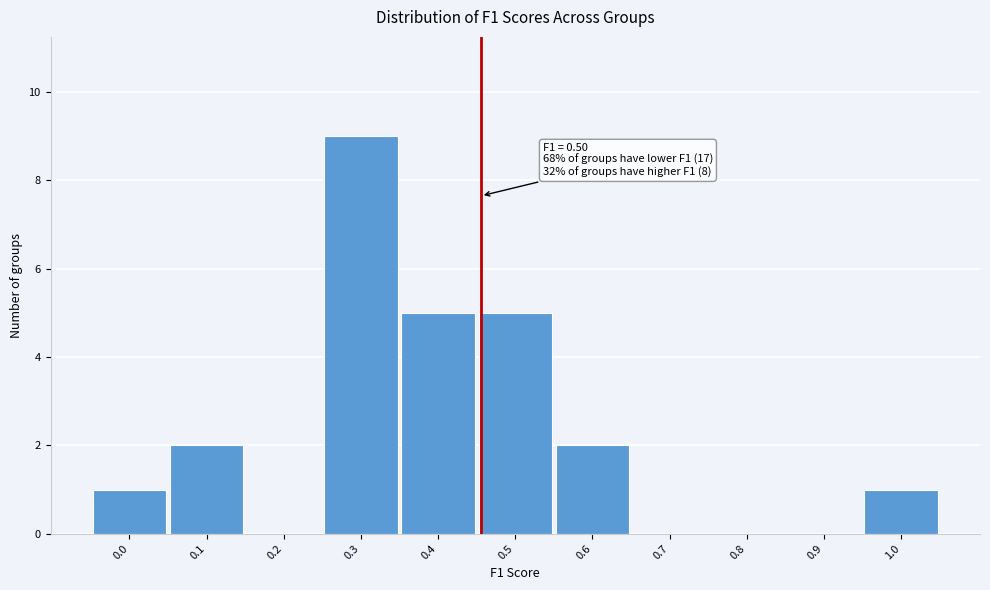

Reading left to right, what are all the values shown in this chart?

0.0=1	0.1=2	0.2=0	0.3=9	0.4=5	0.5=5	0.6=2	0.7=0	0.8=0	0.9=0	1.0=1